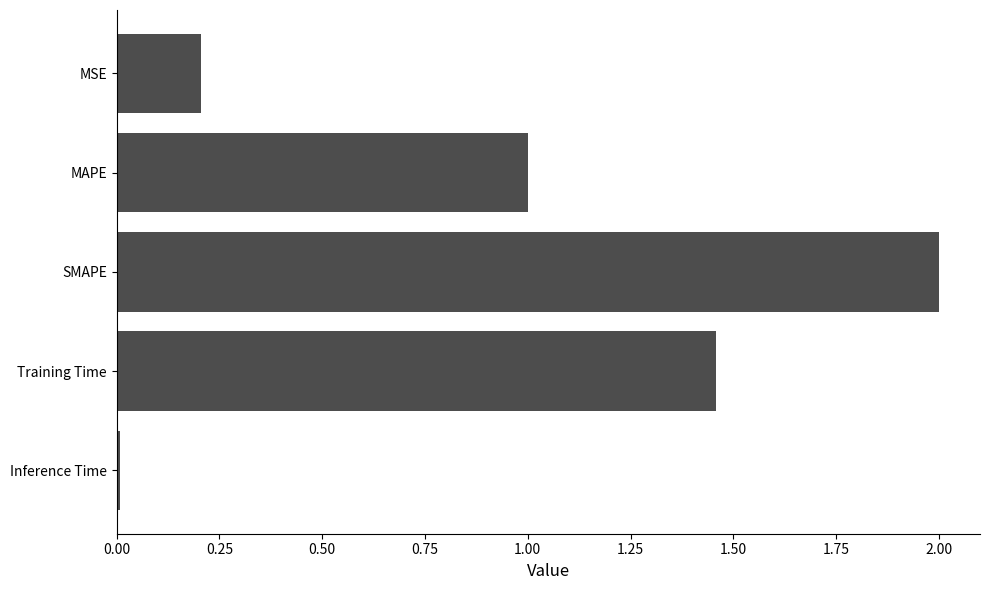

True or false: the data shows 0.0 at Inference Time.

True